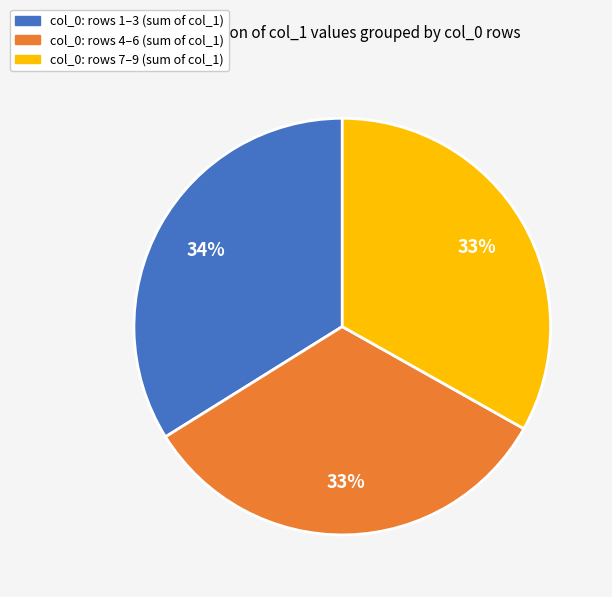

To the nearest percent, what is the difference between the col_0: rows 1–3 (sum of col_1) and col_0: rows 4–6 (sum of col_1) slice percentages?

1%